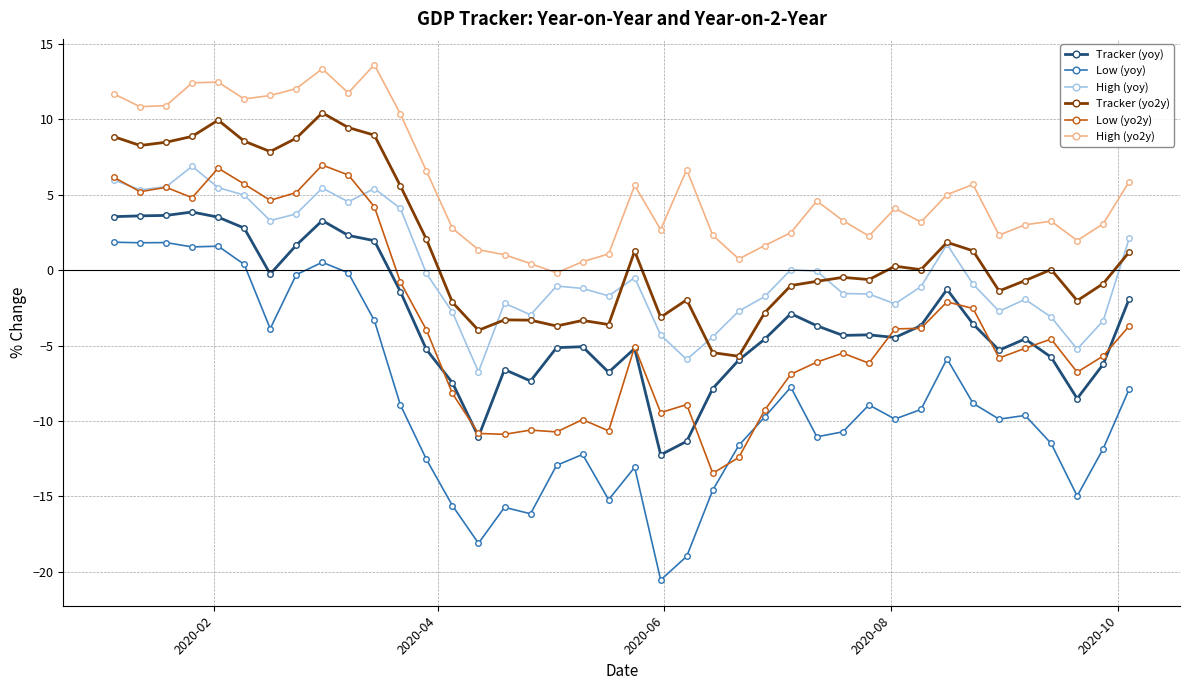

What is the minimum value shown in the chart?

-20.6